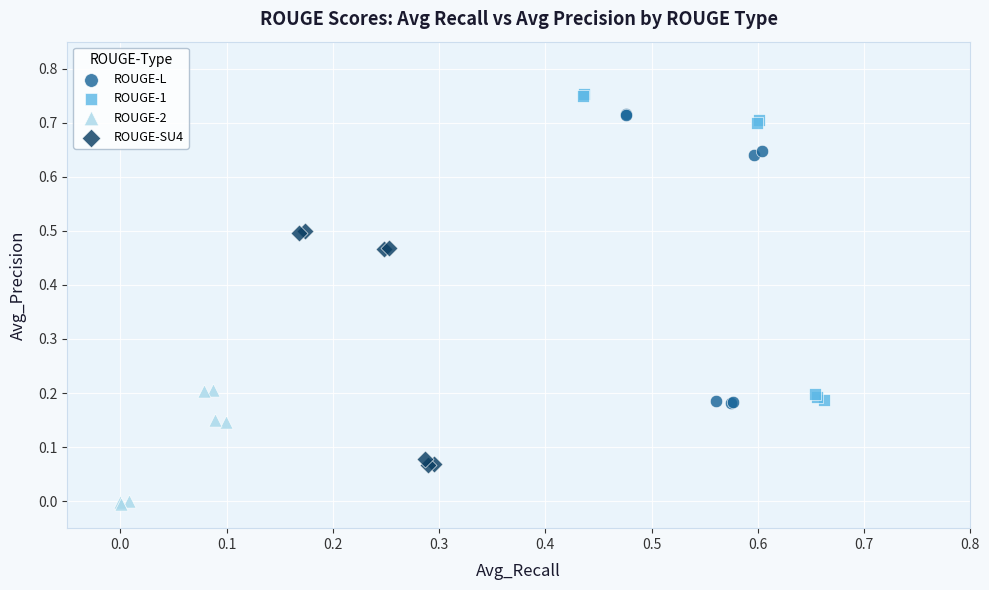

What are all the series names shown in the legend?

ROUGE-L, ROUGE-1, ROUGE-2, ROUGE-SU4